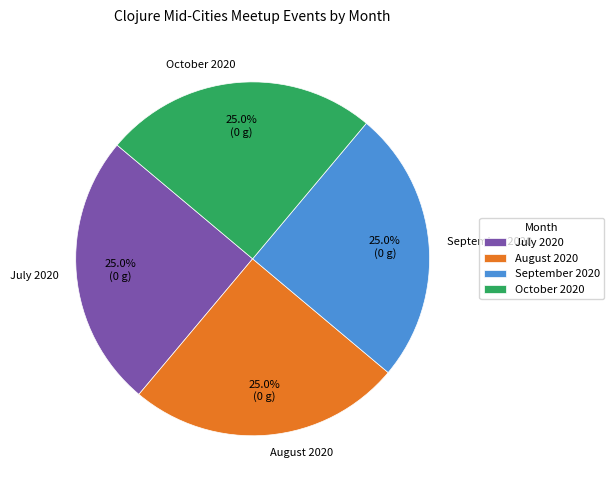

How much of the chart is everything except September 2020?

75.0%